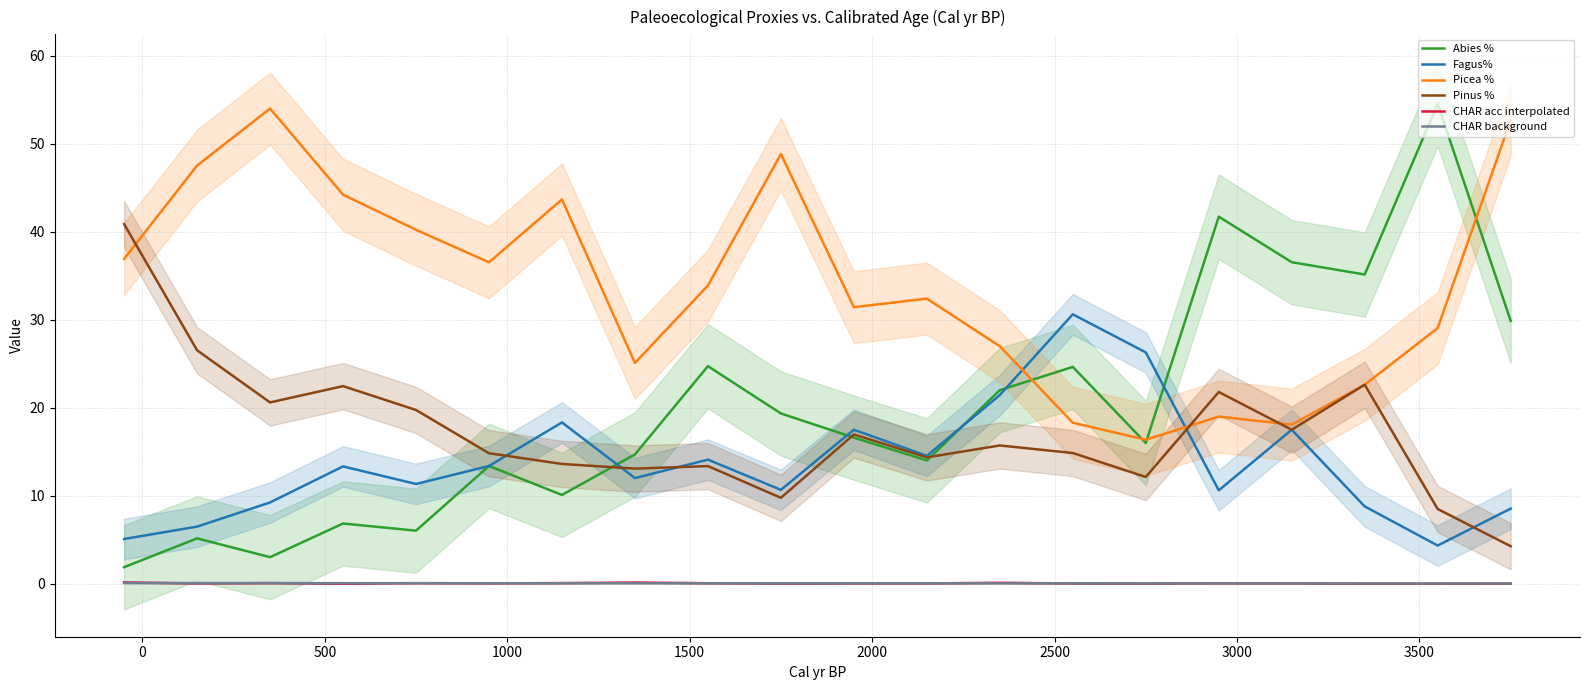

What is the lowest value of the Fagus% series?

4.3